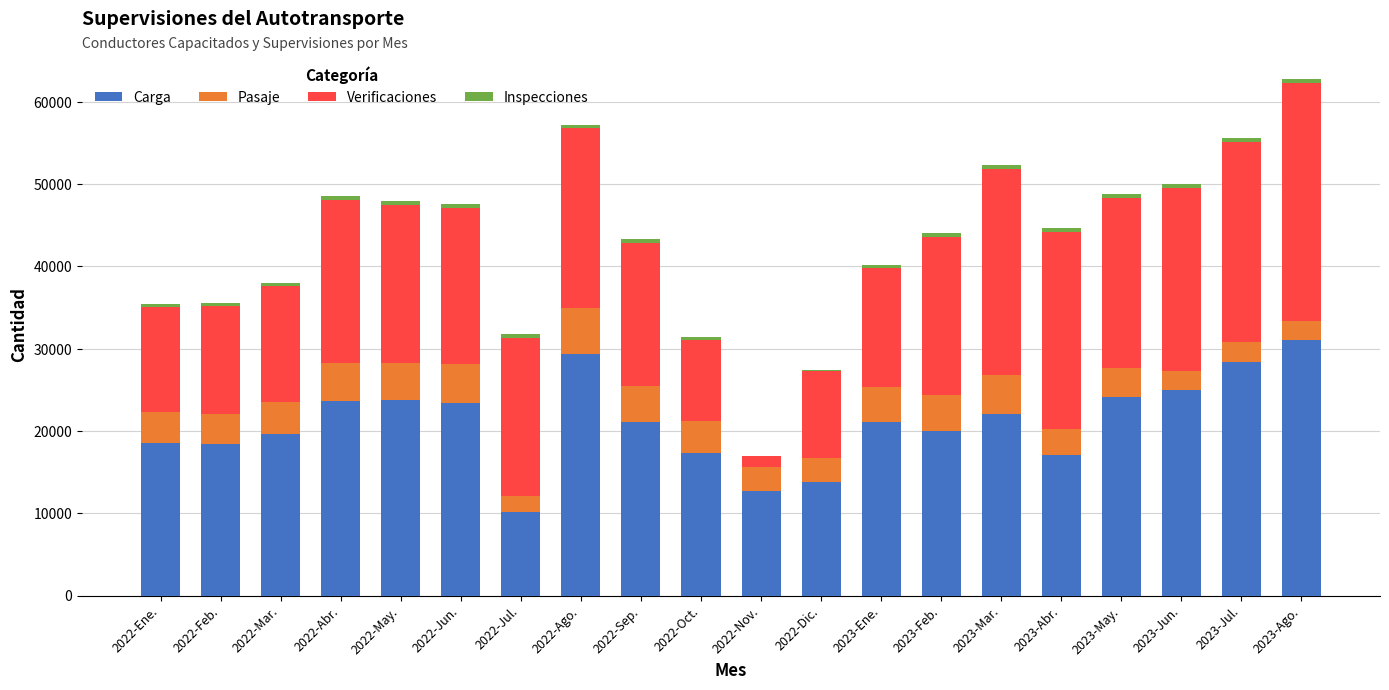

How many series are shown in this chart?

4